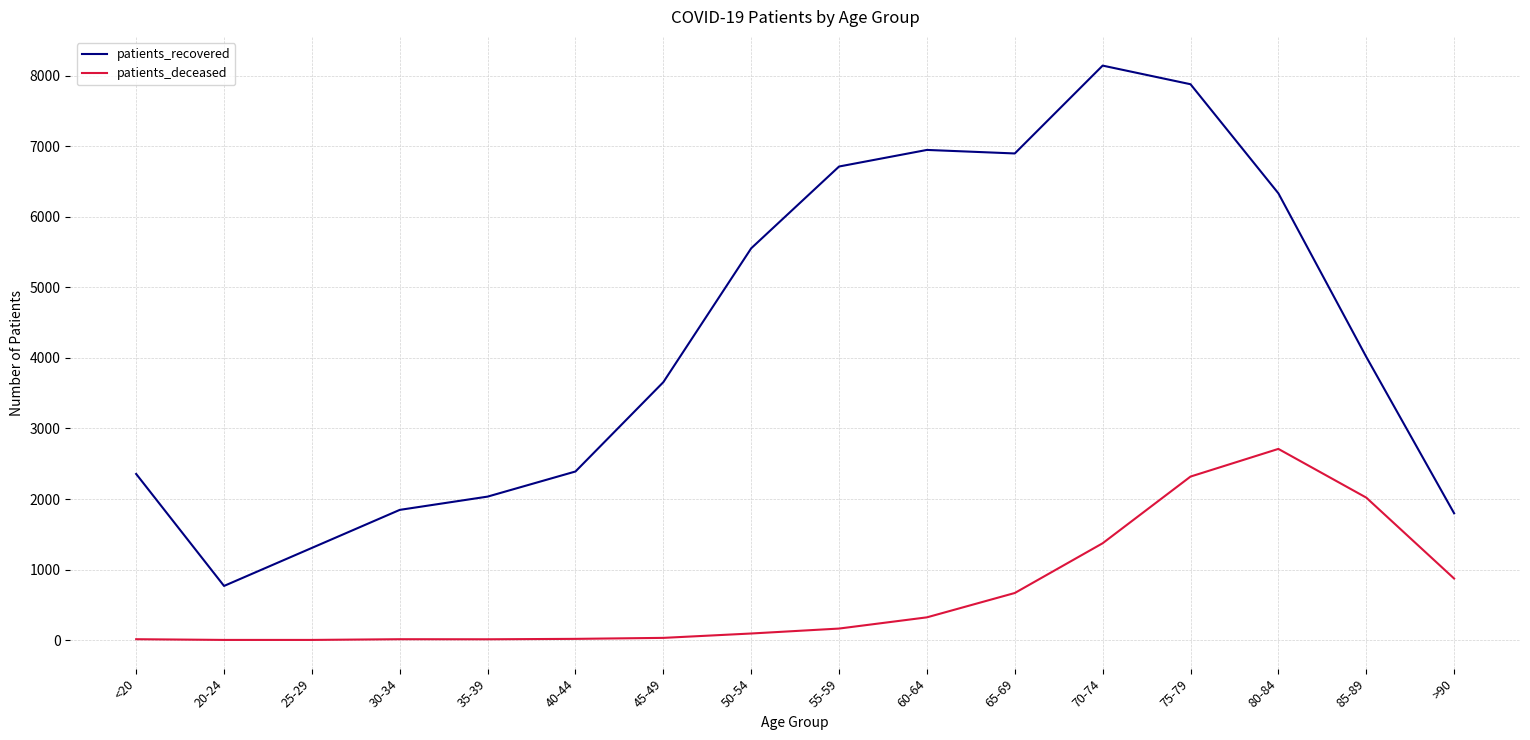

Rank the series at 35-39 from highest to lowest value.

patients_recovered, patients_deceased